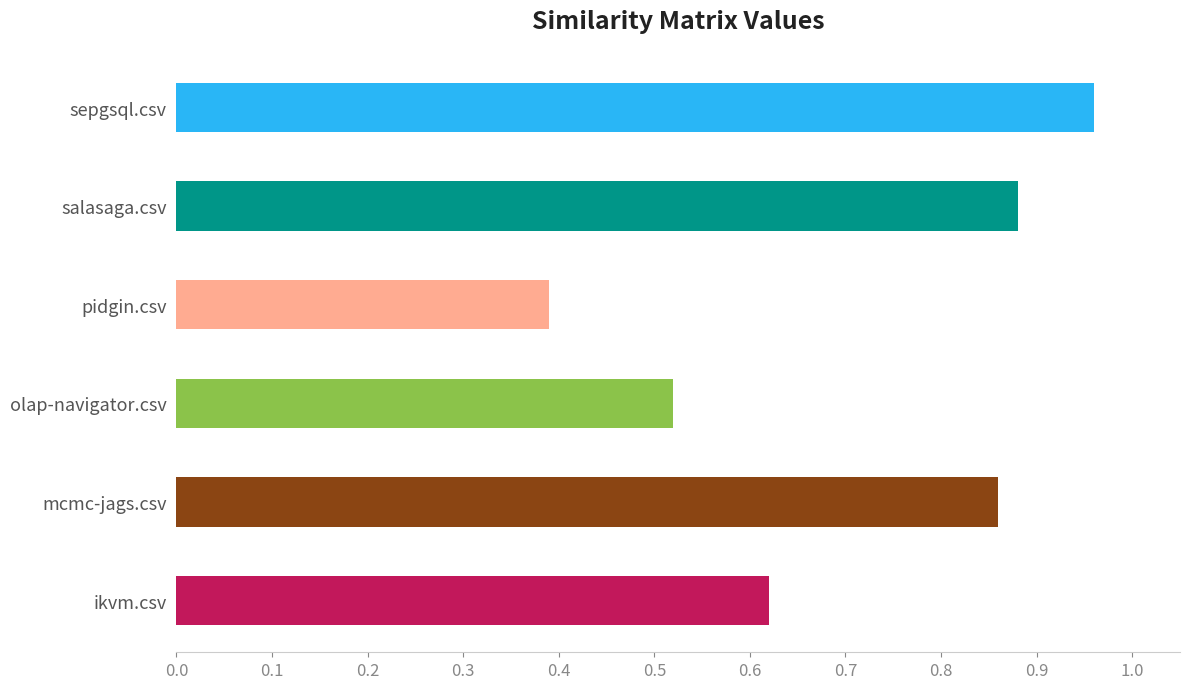

Which label corresponds to the largest value in the chart?

sepgsql.csv